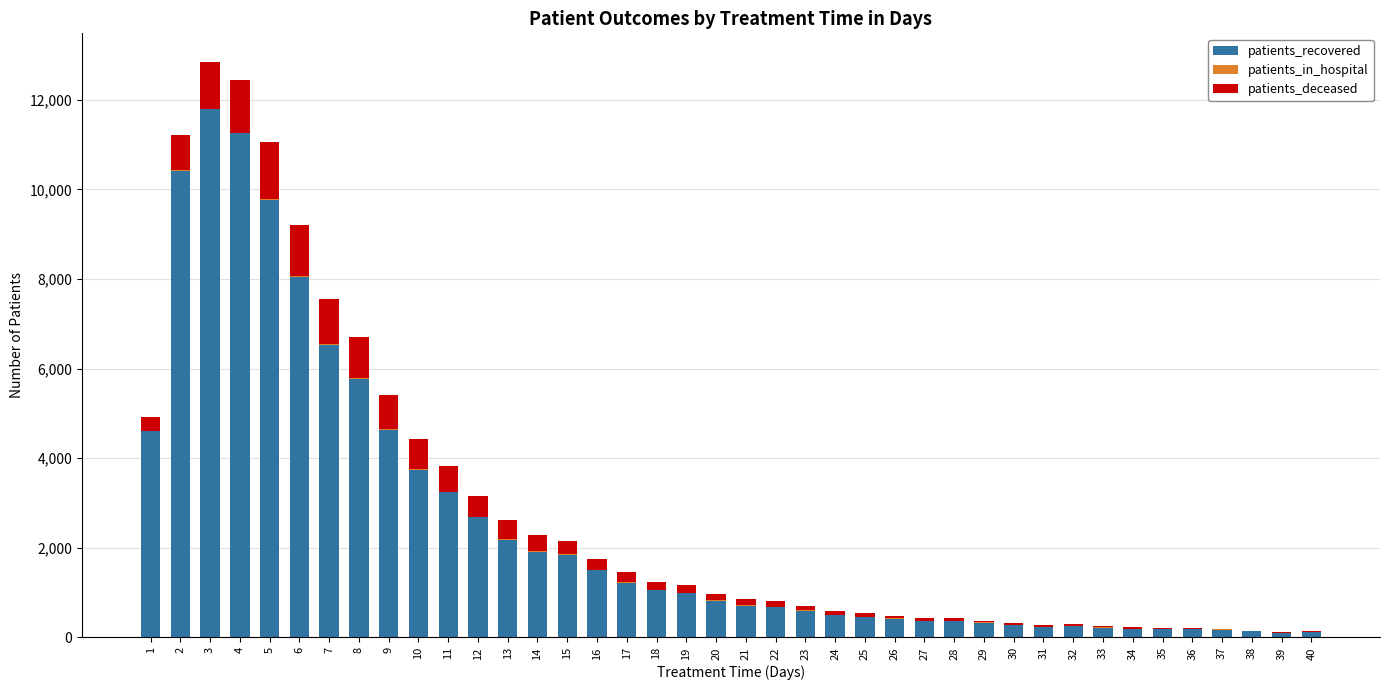

The value of patients_recovered at 5 is 4609. True or false?

False